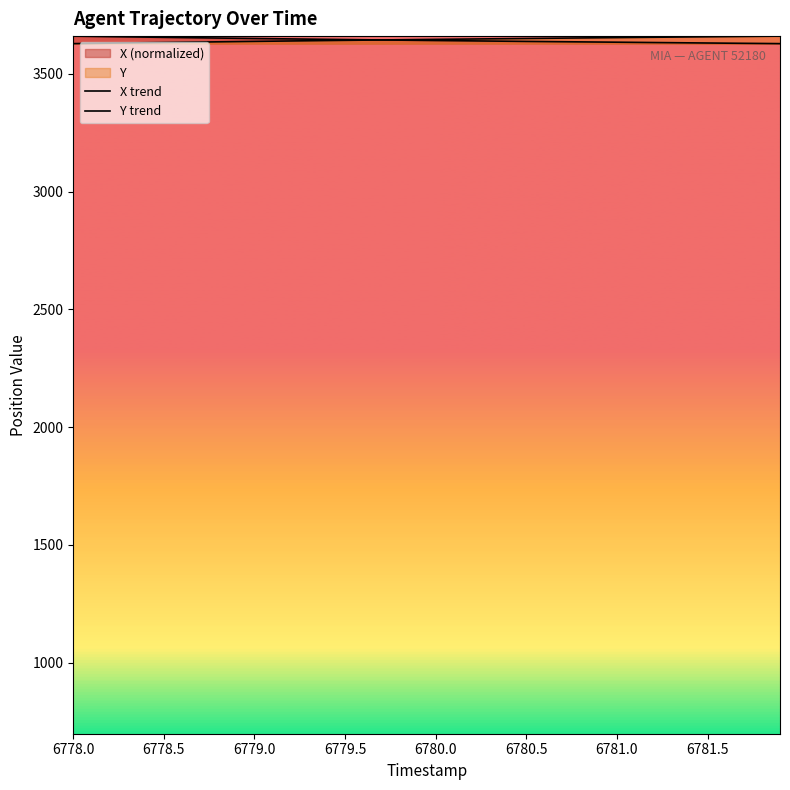

Reading left to right, extract all data points from this chart.

X trend: 3660.1	3659.1	3658.0	3656.9	3655.9	3654.8	3653.9	3652.9	3651.9	3650.9	3650.0	3649.0	3648.1	3647.2	3646.3	3645.5	3644.6	3643.8	3643.0	3642.2	3641.4	3640.6	3639.9	3639.1	3638.4	3637.6	3637.0	3636.3	3635.6	3634.9	3634.3	3633.6	3632.9	3632.2	3631.5	3630.8	3630.2	3629.5	3628.9	3628.2
Y trend: 3628.2	3629.2	3630.2	3631.1	3632.1	3633.1	3634.0	3635.0	3635.9	3636.8	3637.7	3638.6	3639.5	3640.4	3641.2	3642.1	3642.9	3643.8	3644.6	3645.4	3646.2	3647.0	3647.8	3648.6	3649.3	3650.1	3650.8	3651.6	3652.3	3653.1	3653.8	3654.5	3655.2	3655.9	3656.7	3657.3	3658.1	3658.7	3659.4	3660.1